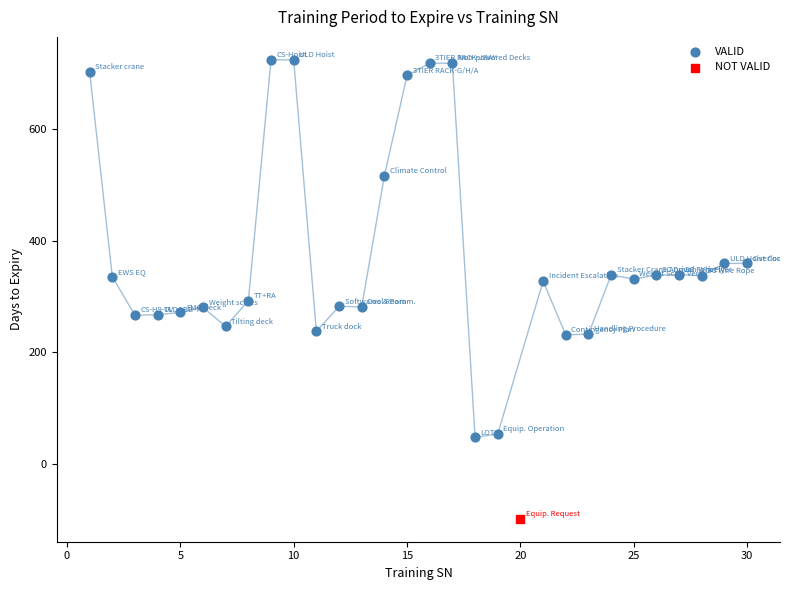

What are all the series names shown in the legend?

VALID, NOT VALID